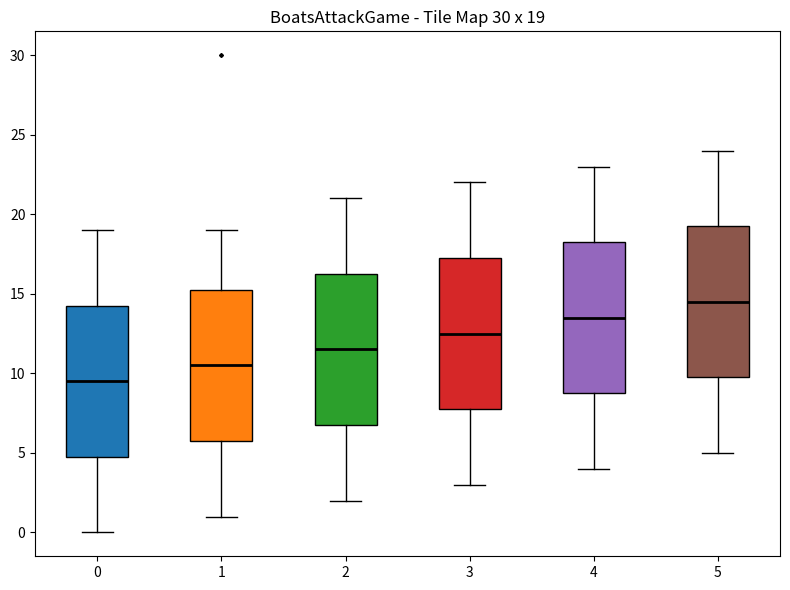

Which box's median line is the lowest?

0